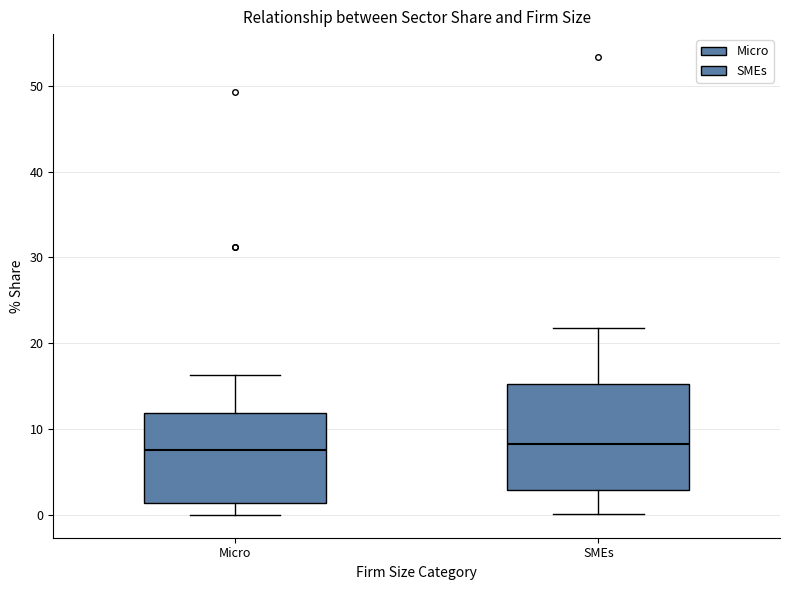

Reading left to right, transcribe this box plot: for each box, give where its median line is, the range the box spans, and where its two whiskers end, as read against the y-axis. The values are not printed on the chart, so give them approximately, as read against the axis.

Micro: median 8, box 1 to 12, whiskers 0 to 16
SMEs: median 8, box 3 to 15, whiskers 0 to 22